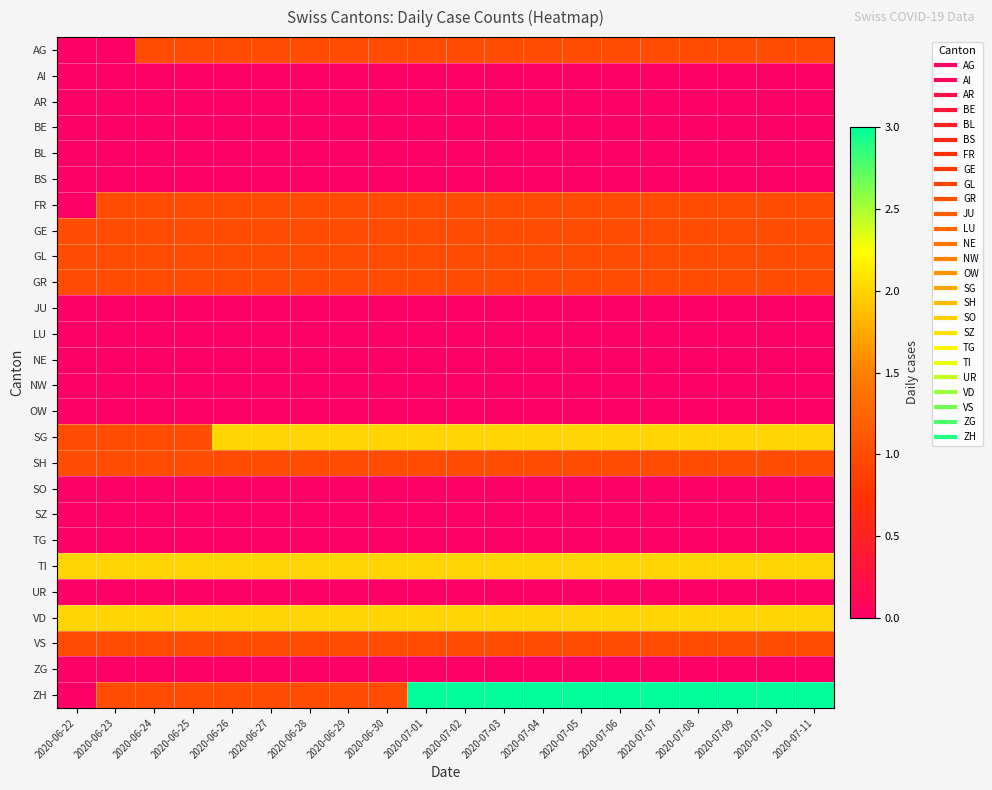

Reading left to right, extract all data points from this chart.

AG: 2020-06-22=0	2020-06-23=0	2020-06-24=1	2020-06-25=1	2020-06-26=1	2020-06-27=1	2020-06-28=1	2020-06-29=1	2020-06-30=1	2020-07-01=1	2020-07-02=1	2020-07-03=1	2020-07-04=1	2020-07-05=1	2020-07-06=1	2020-07-07=1	2020-07-08=1	2020-07-09=1	2020-07-10=1	2020-07-11=1
AI: 2020-06-22=0	2020-06-23=0	2020-06-24=0	2020-06-25=0	2020-06-26=0	2020-06-27=0	2020-06-28=0	2020-06-29=0	2020-06-30=0	2020-07-01=0	2020-07-02=0	2020-07-03=0	2020-07-04=0	2020-07-05=0	2020-07-06=0	2020-07-07=0	2020-07-08=0	2020-07-09=0	2020-07-10=0	2020-07-11=0
AR: 2020-06-22=0	2020-06-23=0	2020-06-24=0	2020-06-25=0	2020-06-26=0	2020-06-27=0	2020-06-28=0	2020-06-29=0	2020-06-30=0	2020-07-01=0	2020-07-02=0	2020-07-03=0	2020-07-04=0	2020-07-05=0	2020-07-06=0	2020-07-07=0	2020-07-08=0	2020-07-09=0	2020-07-10=0	2020-07-11=0
BE: 2020-06-22=0	2020-06-23=0	2020-06-24=0	2020-06-25=0	2020-06-26=0	2020-06-27=0	2020-06-28=0	2020-06-29=0	2020-06-30=0	2020-07-01=0	2020-07-02=0	2020-07-03=0	2020-07-04=0	2020-07-05=0	2020-07-06=0	2020-07-07=0	2020-07-08=0	2020-07-09=0	2020-07-10=0	2020-07-11=0
BL: 2020-06-22=0	2020-06-23=0	2020-06-24=0	2020-06-25=0	2020-06-26=0	2020-06-27=0	2020-06-28=0	2020-06-29=0	2020-06-30=0	2020-07-01=0	2020-07-02=0	2020-07-03=0	2020-07-04=0	2020-07-05=0	2020-07-06=0	2020-07-07=0	2020-07-08=0	2020-07-09=0	2020-07-10=0	2020-07-11=0
BS: 2020-06-22=0	2020-06-23=0	2020-06-24=0	2020-06-25=0	2020-06-26=0	2020-06-27=0	2020-06-28=0	2020-06-29=0	2020-06-30=0	2020-07-01=0	2020-07-02=0	2020-07-03=0	2020-07-04=0	2020-07-05=0	2020-07-06=0	2020-07-07=0	2020-07-08=0	2020-07-09=0	2020-07-10=0	2020-07-11=0
FR: 2020-06-22=0	2020-06-23=1	2020-06-24=1	2020-06-25=1	2020-06-26=1	2020-06-27=1	2020-06-28=1	2020-06-29=1	2020-06-30=1	2020-07-01=1	2020-07-02=1	2020-07-03=1	2020-07-04=1	2020-07-05=1	2020-07-06=1	2020-07-07=1	2020-07-08=1	2020-07-09=1	2020-07-10=1	2020-07-11=1
GE: 2020-06-22=1	2020-06-23=1	2020-06-24=1	2020-06-25=1	2020-06-26=1	2020-06-27=1	2020-06-28=1	2020-06-29=1	2020-06-30=1	2020-07-01=1	2020-07-02=1	2020-07-03=1	2020-07-04=1	2020-07-05=1	2020-07-06=1	2020-07-07=1	2020-07-08=1	2020-07-09=1	2020-07-10=1	2020-07-11=1
GL: 2020-06-22=1	2020-06-23=1	2020-06-24=1	2020-06-25=1	2020-06-26=1	2020-06-27=1	2020-06-28=1	2020-06-29=1	2020-06-30=1	2020-07-01=1	2020-07-02=1	2020-07-03=1	2020-07-04=1	2020-07-05=1	2020-07-06=1	2020-07-07=1	2020-07-08=1	2020-07-09=1	2020-07-10=1	2020-07-11=1
GR: 2020-06-22=1	2020-06-23=1	2020-06-24=1	2020-06-25=1	2020-06-26=1	2020-06-27=1	2020-06-28=1	2020-06-29=1	2020-06-30=1	2020-07-01=1	2020-07-02=1	2020-07-03=1	2020-07-04=1	2020-07-05=1	2020-07-06=1	2020-07-07=1	2020-07-08=1	2020-07-09=1	2020-07-10=1	2020-07-11=1
JU: 2020-06-22=0	2020-06-23=0	2020-06-24=0	2020-06-25=0	2020-06-26=0	2020-06-27=0	2020-06-28=0	2020-06-29=0	2020-06-30=0	2020-07-01=0	2020-07-02=0	2020-07-03=0	2020-07-04=0	2020-07-05=0	2020-07-06=0	2020-07-07=0	2020-07-08=0	2020-07-09=0	2020-07-10=0	2020-07-11=0
LU: 2020-06-22=0	2020-06-23=0	2020-06-24=0	2020-06-25=0	2020-06-26=0	2020-06-27=0	2020-06-28=0	2020-06-29=0	2020-06-30=0	2020-07-01=0	2020-07-02=0	2020-07-03=0	2020-07-04=0	2020-07-05=0	2020-07-06=0	2020-07-07=0	2020-07-08=0	2020-07-09=0	2020-07-10=0	2020-07-11=0
NE: 2020-06-22=0	2020-06-23=0	2020-06-24=0	2020-06-25=0	2020-06-26=0	2020-06-27=0	2020-06-28=0	2020-06-29=0	2020-06-30=0	2020-07-01=0	2020-07-02=0	2020-07-03=0	2020-07-04=0	2020-07-05=0	2020-07-06=0	2020-07-07=0	2020-07-08=0	2020-07-09=0	2020-07-10=0	2020-07-11=0
NW: 2020-06-22=0	2020-06-23=0	2020-06-24=0	2020-06-25=0	2020-06-26=0	2020-06-27=0	2020-06-28=0	2020-06-29=0	2020-06-30=0	2020-07-01=0	2020-07-02=0	2020-07-03=0	2020-07-04=0	2020-07-05=0	2020-07-06=0	2020-07-07=0	2020-07-08=0	2020-07-09=0	2020-07-10=0	2020-07-11=0
OW: 2020-06-22=0	2020-06-23=0	2020-06-24=0	2020-06-25=0	2020-06-26=0	2020-06-27=0	2020-06-28=0	2020-06-29=0	2020-06-30=0	2020-07-01=0	2020-07-02=0	2020-07-03=0	2020-07-04=0	2020-07-05=0	2020-07-06=0	2020-07-07=0	2020-07-08=0	2020-07-09=0	2020-07-10=0	2020-07-11=0
SG: 2020-06-22=1	2020-06-23=1	2020-06-24=1	2020-06-25=1	2020-06-26=2	2020-06-27=2	2020-06-28=2	2020-06-29=2	2020-06-30=2	2020-07-01=2	2020-07-02=2	2020-07-03=2	2020-07-04=2	2020-07-05=2	2020-07-06=2	2020-07-07=2	2020-07-08=2	2020-07-09=2	2020-07-10=2	2020-07-11=2
SH: 2020-06-22=1	2020-06-23=1	2020-06-24=1	2020-06-25=1	2020-06-26=1	2020-06-27=1	2020-06-28=1	2020-06-29=1	2020-06-30=1	2020-07-01=1	2020-07-02=1	2020-07-03=1	2020-07-04=1	2020-07-05=1	2020-07-06=1	2020-07-07=1	2020-07-08=1	2020-07-09=1	2020-07-10=1	2020-07-11=1
SO: 2020-06-22=0	2020-06-23=0	2020-06-24=0	2020-06-25=0	2020-06-26=0	2020-06-27=0	2020-06-28=0	2020-06-29=0	2020-06-30=0	2020-07-01=0	2020-07-02=0	2020-07-03=0	2020-07-04=0	2020-07-05=0	2020-07-06=0	2020-07-07=0	2020-07-08=0	2020-07-09=0	2020-07-10=0	2020-07-11=0
SZ: 2020-06-22=0	2020-06-23=0	2020-06-24=0	2020-06-25=0	2020-06-26=0	2020-06-27=0	2020-06-28=0	2020-06-29=0	2020-06-30=0	2020-07-01=0	2020-07-02=0	2020-07-03=0	2020-07-04=0	2020-07-05=0	2020-07-06=0	2020-07-07=0	2020-07-08=0	2020-07-09=0	2020-07-10=0	2020-07-11=0
TG: 2020-06-22=0	2020-06-23=0	2020-06-24=0	2020-06-25=0	2020-06-26=0	2020-06-27=0	2020-06-28=0	2020-06-29=0	2020-06-30=0	2020-07-01=0	2020-07-02=0	2020-07-03=0	2020-07-04=0	2020-07-05=0	2020-07-06=0	2020-07-07=0	2020-07-08=0	2020-07-09=0	2020-07-10=0	2020-07-11=0
TI: 2020-06-22=2	2020-06-23=2	2020-06-24=2	2020-06-25=2	2020-06-26=2	2020-06-27=2	2020-06-28=2	2020-06-29=2	2020-06-30=2	2020-07-01=2	2020-07-02=2	2020-07-03=2	2020-07-04=2	2020-07-05=2	2020-07-06=2	2020-07-07=2	2020-07-08=2	2020-07-09=2	2020-07-10=2	2020-07-11=2
UR: 2020-06-22=0	2020-06-23=0	2020-06-24=0	2020-06-25=0	2020-06-26=0	2020-06-27=0	2020-06-28=0	2020-06-29=0	2020-06-30=0	2020-07-01=0	2020-07-02=0	2020-07-03=0	2020-07-04=0	2020-07-05=0	2020-07-06=0	2020-07-07=0	2020-07-08=0	2020-07-09=0	2020-07-10=0	2020-07-11=0
VD: 2020-06-22=2	2020-06-23=2	2020-06-24=2	2020-06-25=2	2020-06-26=2	2020-06-27=2	2020-06-28=2	2020-06-29=2	2020-06-30=2	2020-07-01=2	2020-07-02=2	2020-07-03=2	2020-07-04=2	2020-07-05=2	2020-07-06=2	2020-07-07=2	2020-07-08=2	2020-07-09=2	2020-07-10=2	2020-07-11=2
VS: 2020-06-22=1	2020-06-23=1	2020-06-24=1	2020-06-25=1	2020-06-26=1	2020-06-27=1	2020-06-28=1	2020-06-29=1	2020-06-30=1	2020-07-01=1	2020-07-02=1	2020-07-03=1	2020-07-04=1	2020-07-05=1	2020-07-06=1	2020-07-07=1	2020-07-08=1	2020-07-09=1	2020-07-10=1	2020-07-11=1
ZG: 2020-06-22=0	2020-06-23=0	2020-06-24=0	2020-06-25=0	2020-06-26=0	2020-06-27=0	2020-06-28=0	2020-06-29=0	2020-06-30=0	2020-07-01=0	2020-07-02=0	2020-07-03=0	2020-07-04=0	2020-07-05=0	2020-07-06=0	2020-07-07=0	2020-07-08=0	2020-07-09=0	2020-07-10=0	2020-07-11=0
ZH: 2020-06-22=0	2020-06-23=1	2020-06-24=1	2020-06-25=1	2020-06-26=1	2020-06-27=1	2020-06-28=1	2020-06-29=1	2020-06-30=1	2020-07-01=3	2020-07-02=3	2020-07-03=3	2020-07-04=3	2020-07-05=3	2020-07-06=3	2020-07-07=3	2020-07-08=3	2020-07-09=3	2020-07-10=3	2020-07-11=3